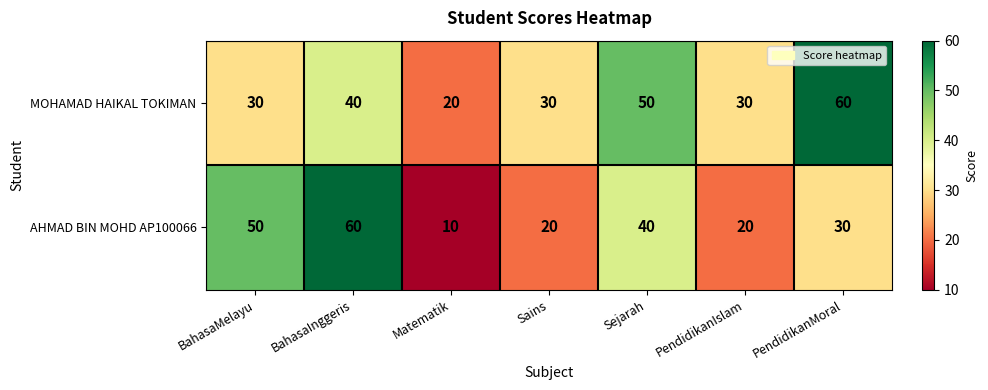

What is the difference between the maximum and second lowest values in the MOHAMAD HAIKAL TOKIMAN series?

30